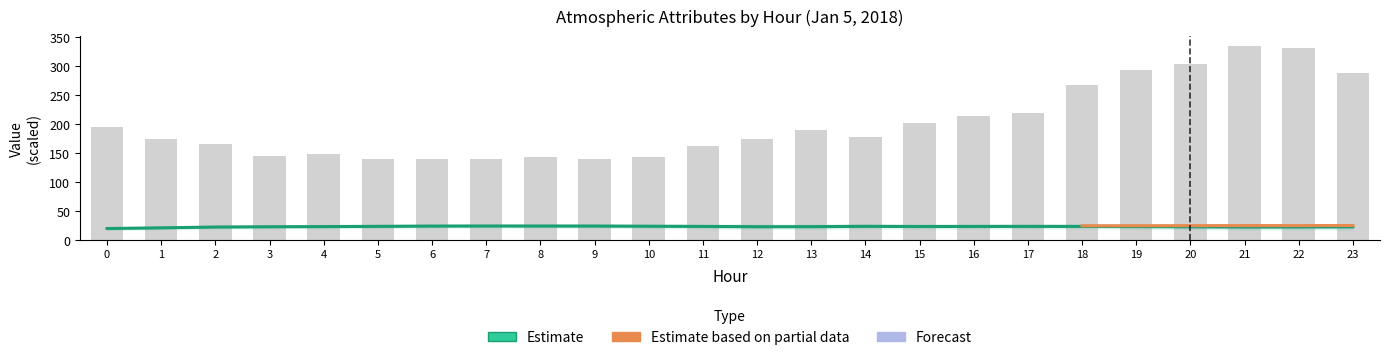

The value of Estimate based on partial data (ATT12/10) at 18 is 24.5. True or false?

True